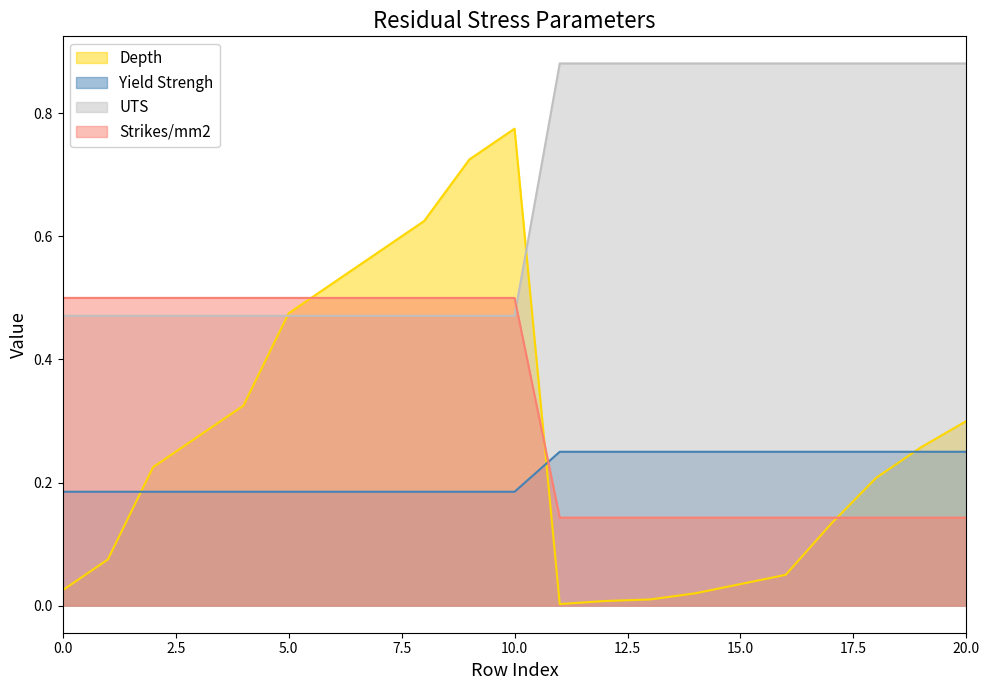

At how many categories does at least one series exceed 0?

21